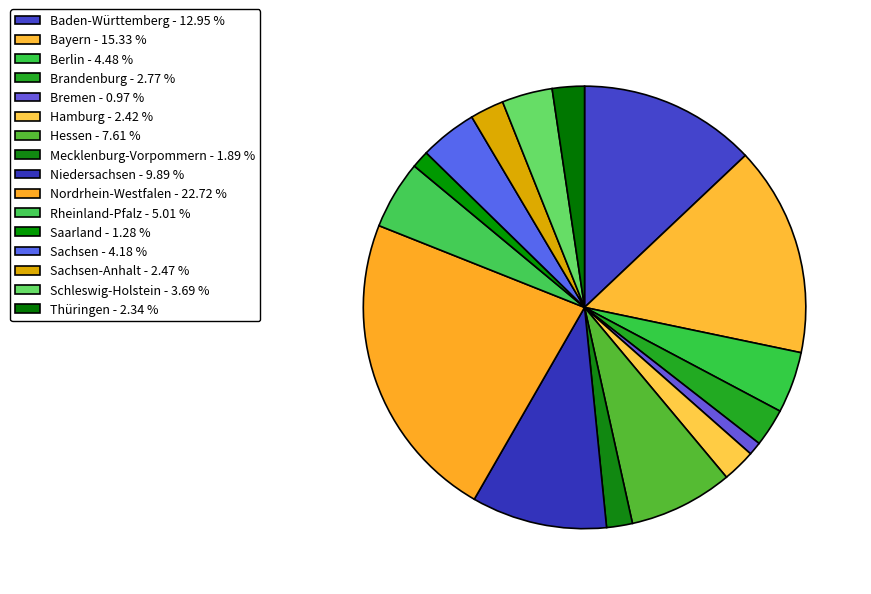

To the nearest percent, what is the difference between the largest and smallest slice percentages?

22%